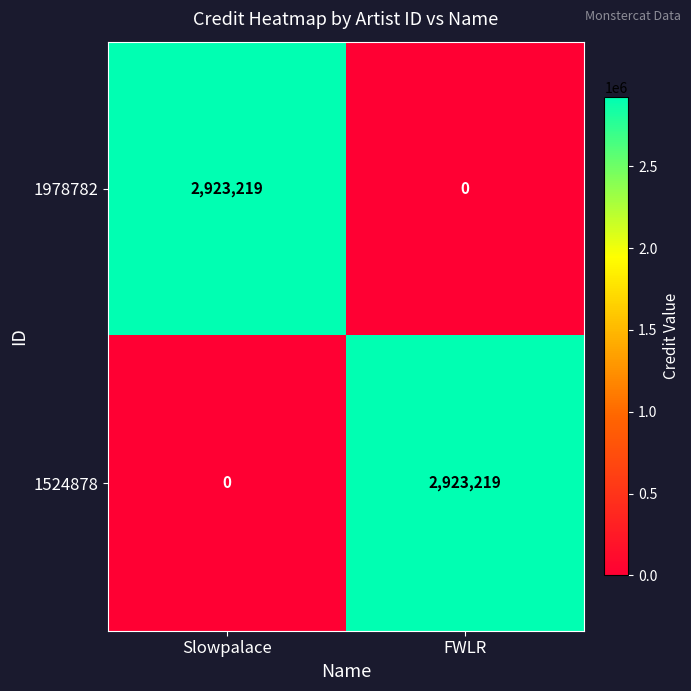

Reading right to left, list all the values displayed in this chart.

1978782: FWLR=0	Slowpalace=2923219
1524878: FWLR=2923219	Slowpalace=0